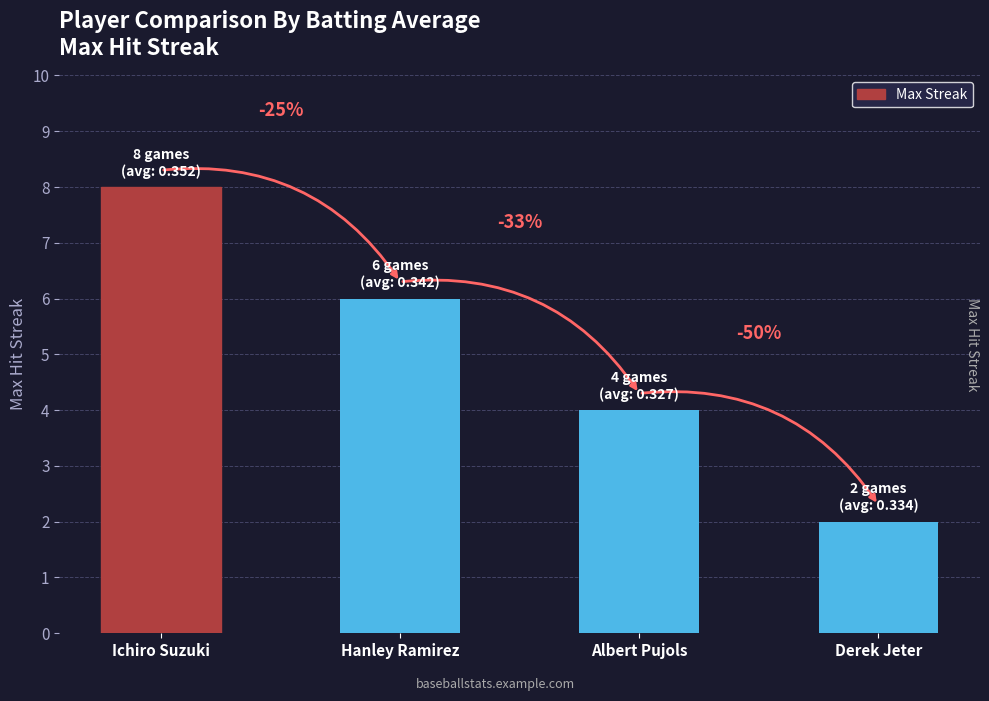

At which category does the chart reach its minimum across all series?

Derek Jeter